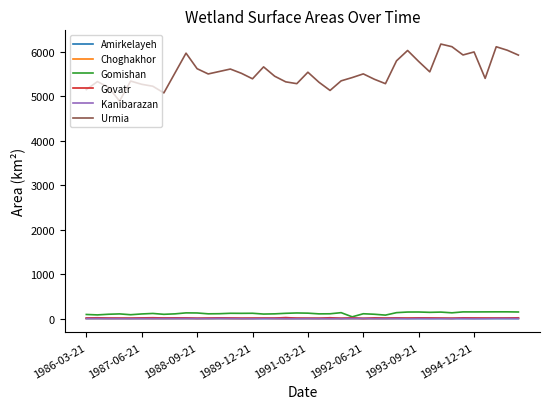

True or false: Urmia and Choghakhor cross at least once.

False